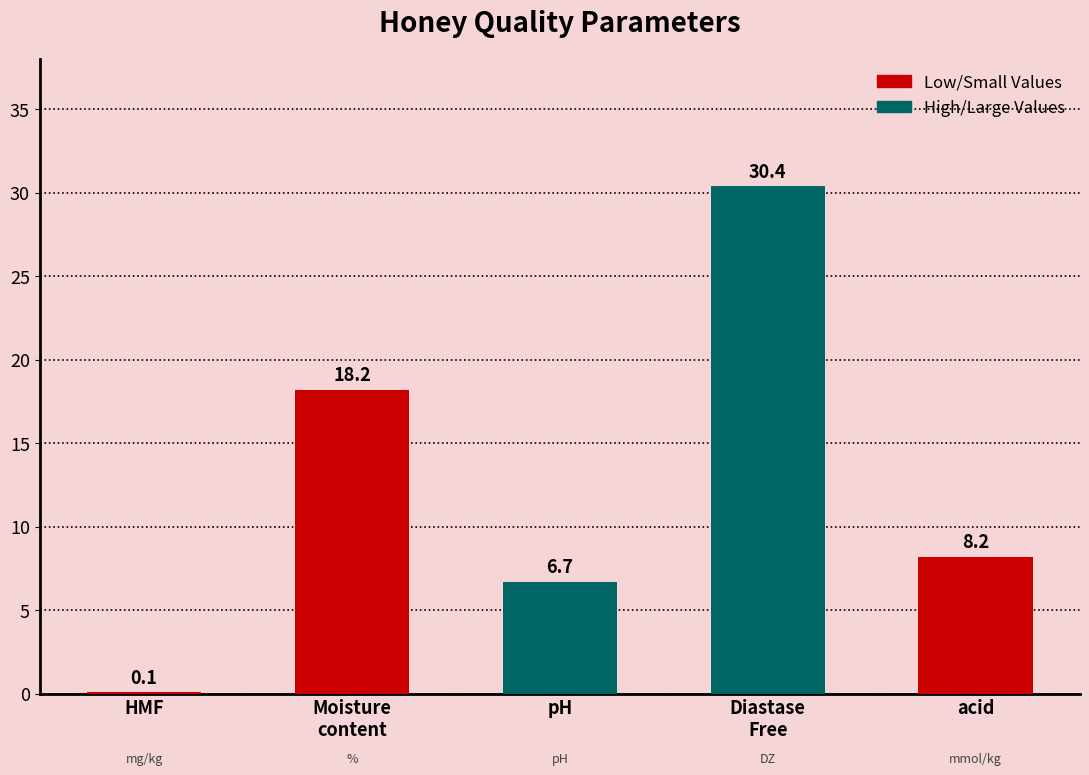

Between pH and HMF, which is larger?

pH